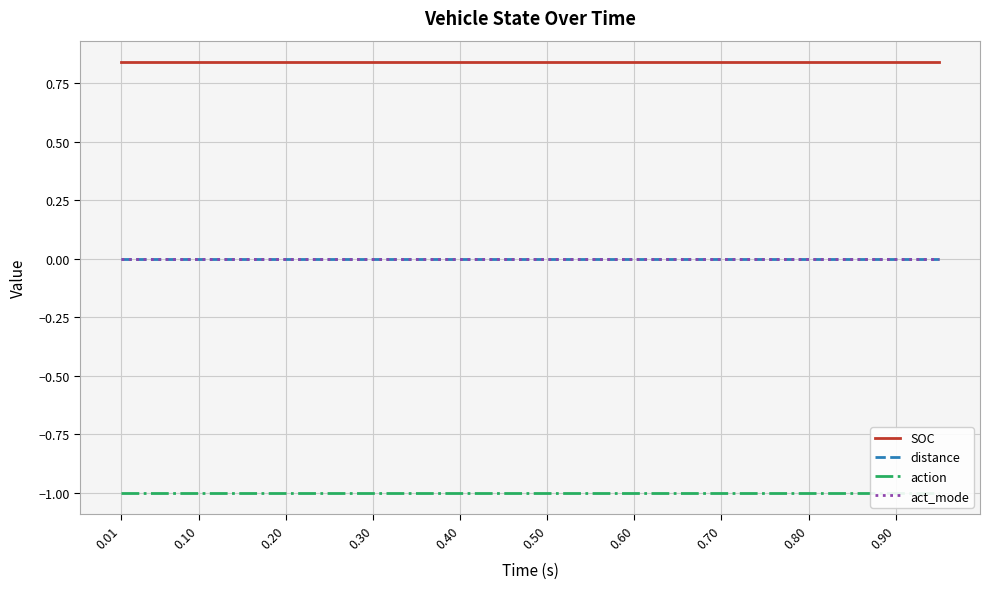

At which label does action reach its minimum?

0.01